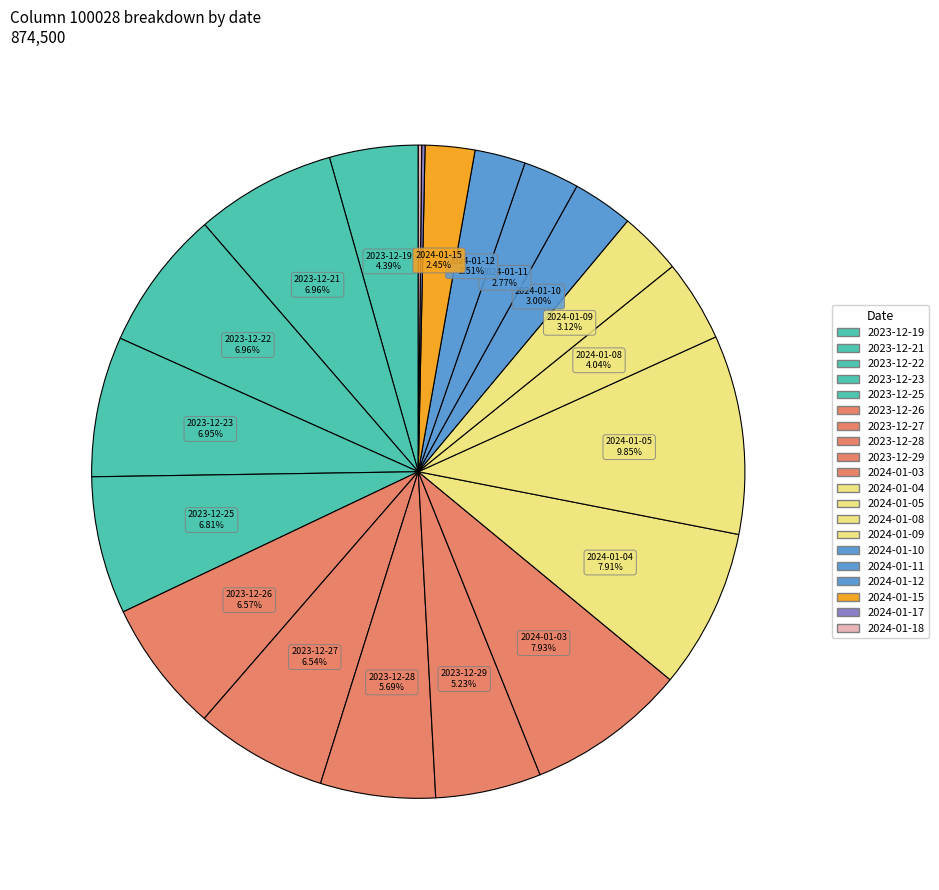

Does 2023-12-26 represent more than half of the total?

No